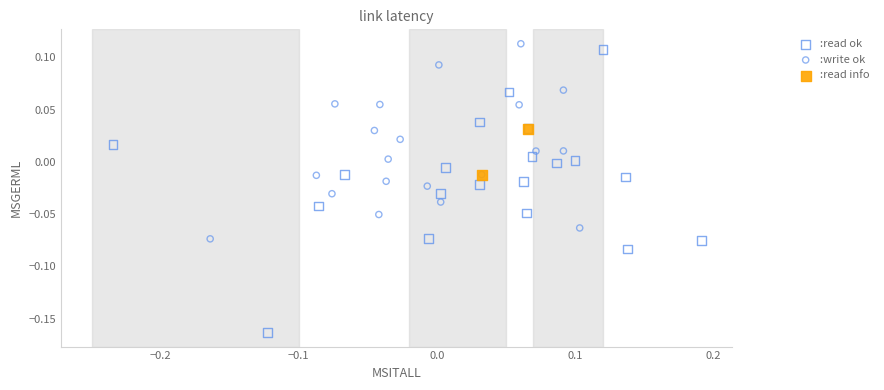

Which series has the largest Y range (max minus min)?

:read ok